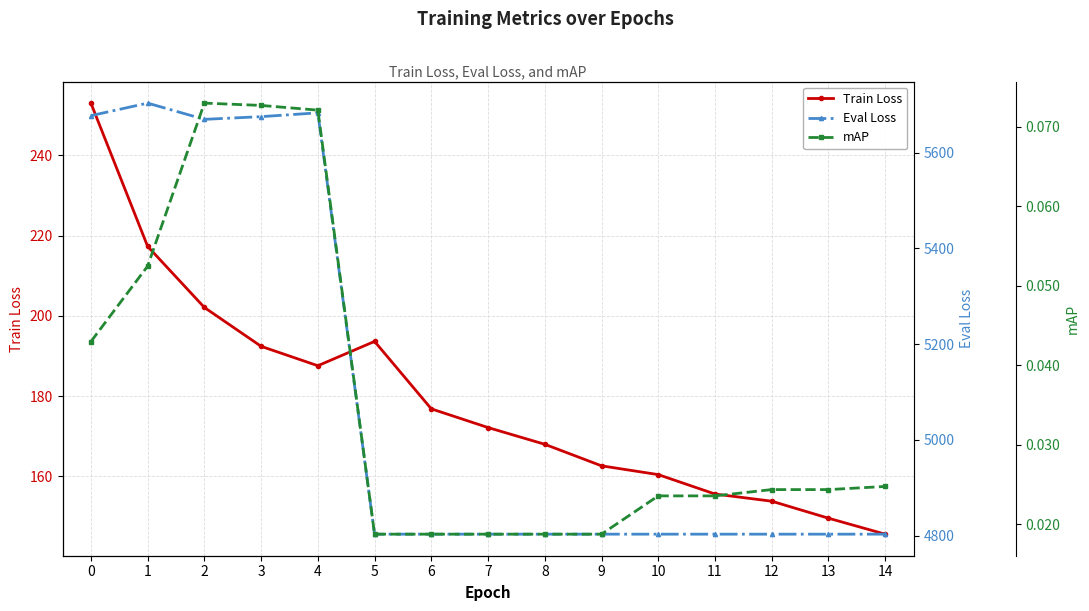

True or false: mAP has a value of 0.0 at 3.

False